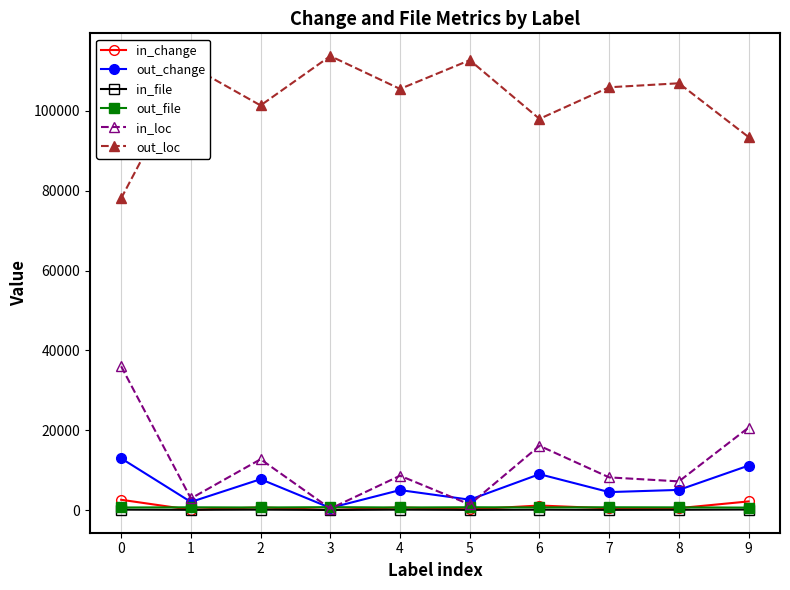

What is the average value of the in_file series?

74